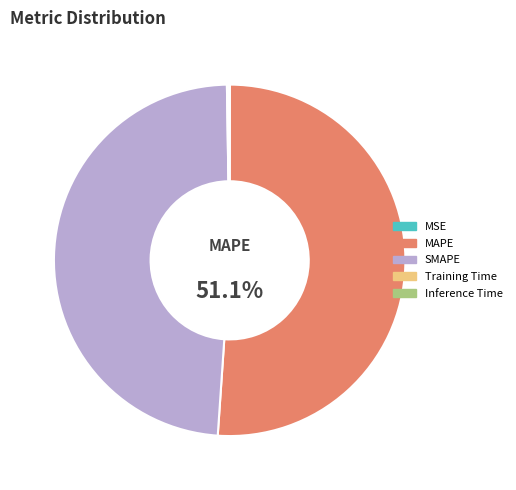

Between SMAPE and MAPE, which is larger?

MAPE